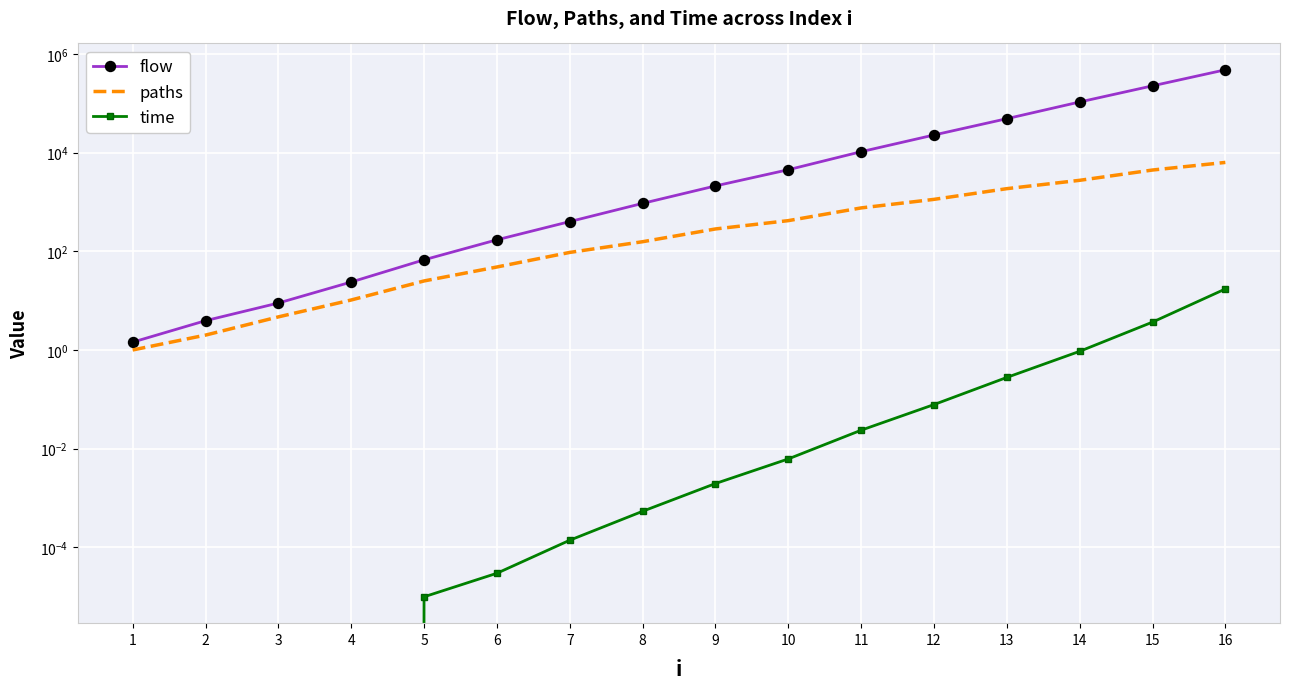

The value of flow at 3 is 14.1. True or false?

False